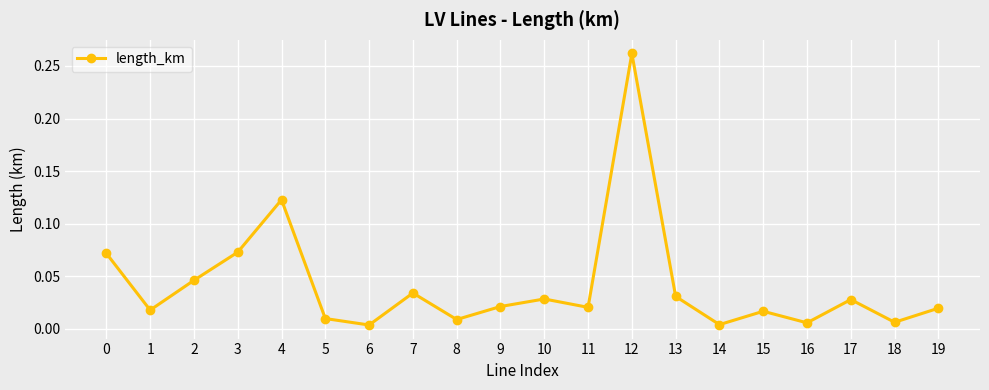

What is the sum of all values?

0.8